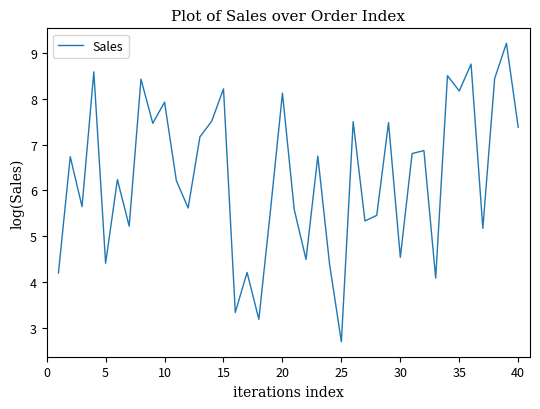

What is the maximum value shown in the chart?

9.2